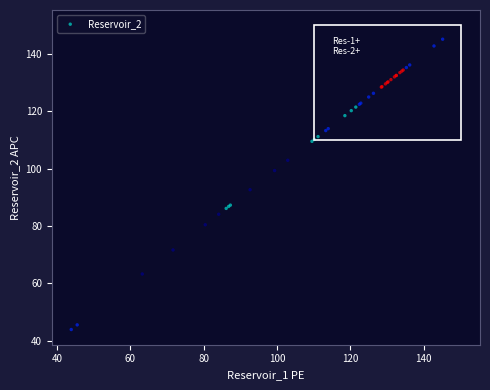

What Y value in the scatter plot is closest to 94?

92.6